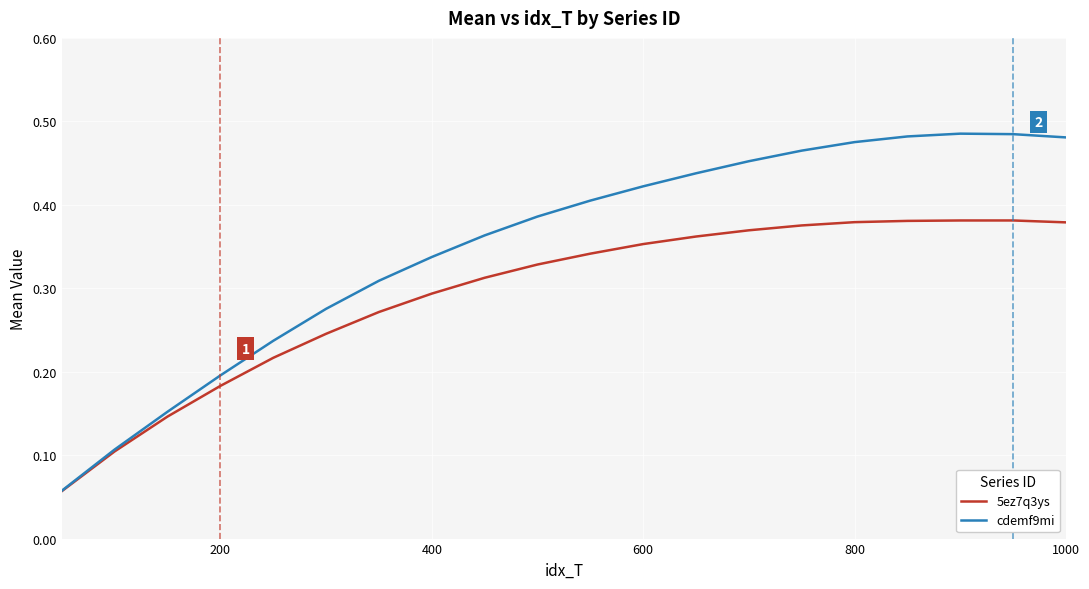

How many lines are shown in the chart?

2